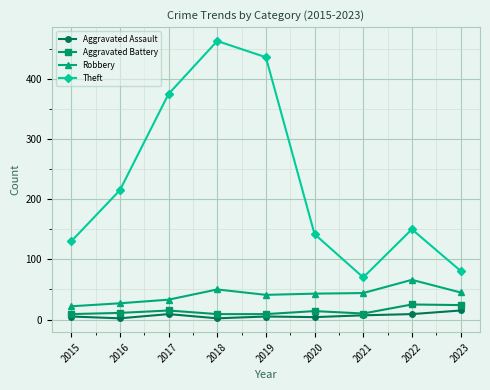

Where is Theft nearest to the value 266?

2016